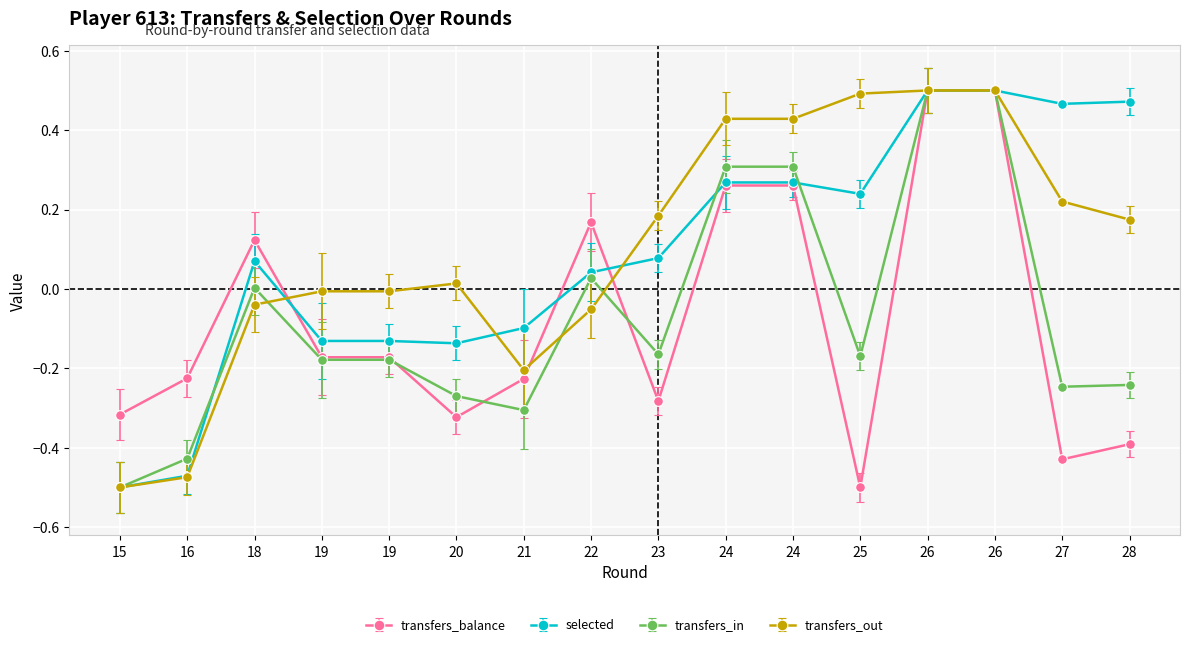

How many values in selected are above zero?

10